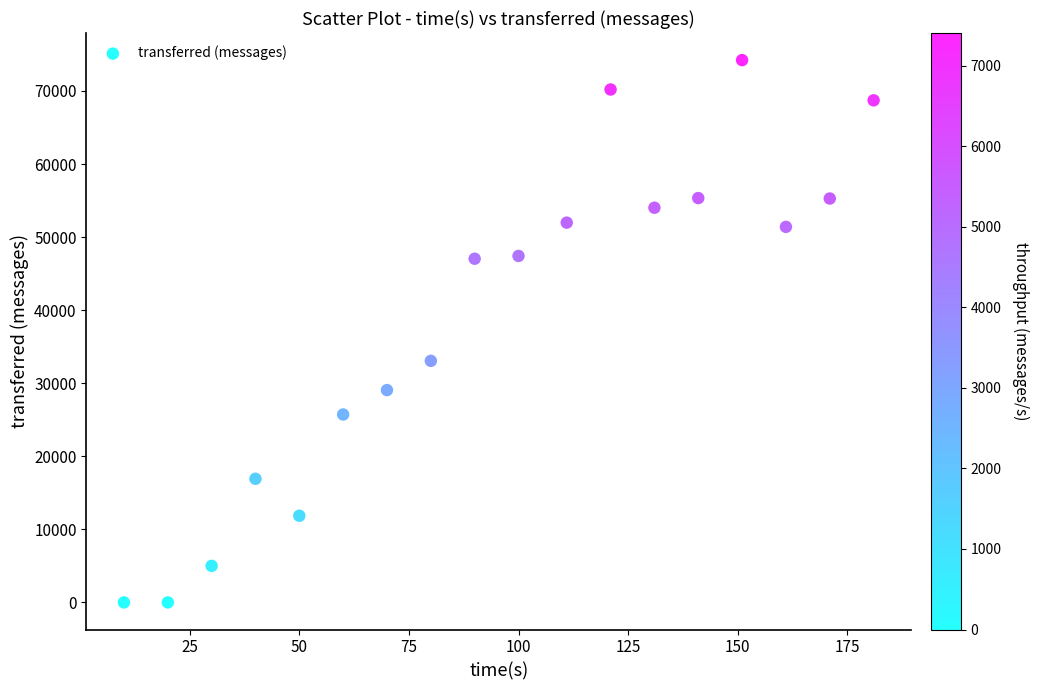

What Y value in the scatter plot is closest to 37110?

33060